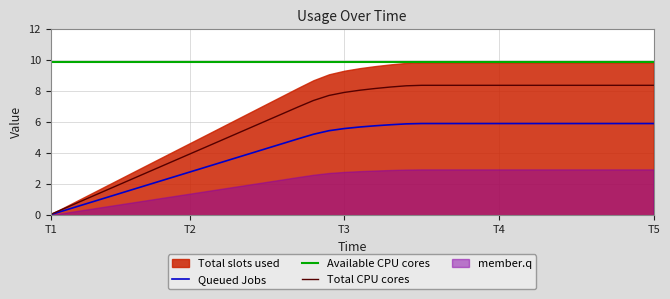

The chart shows a value of 0.0 at T1. True or false?

True